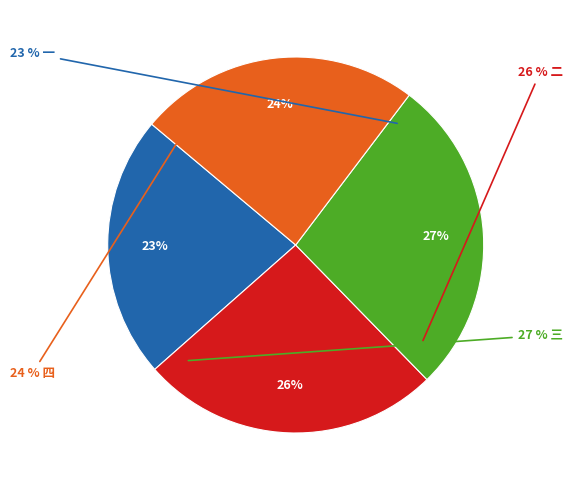

Count the number of slices in the pie.

4